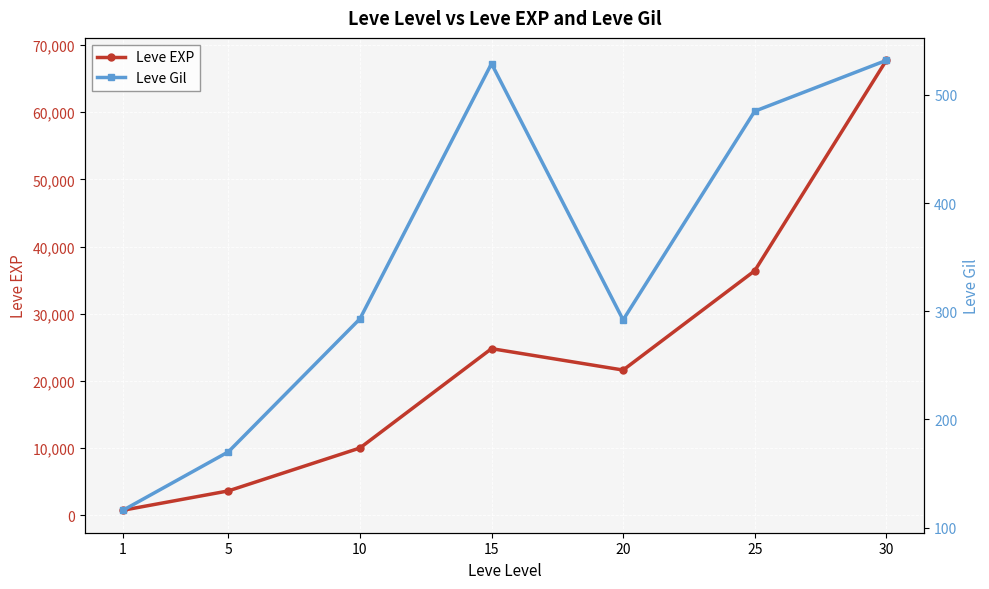

What is the maximum value shown in the chart?

67730